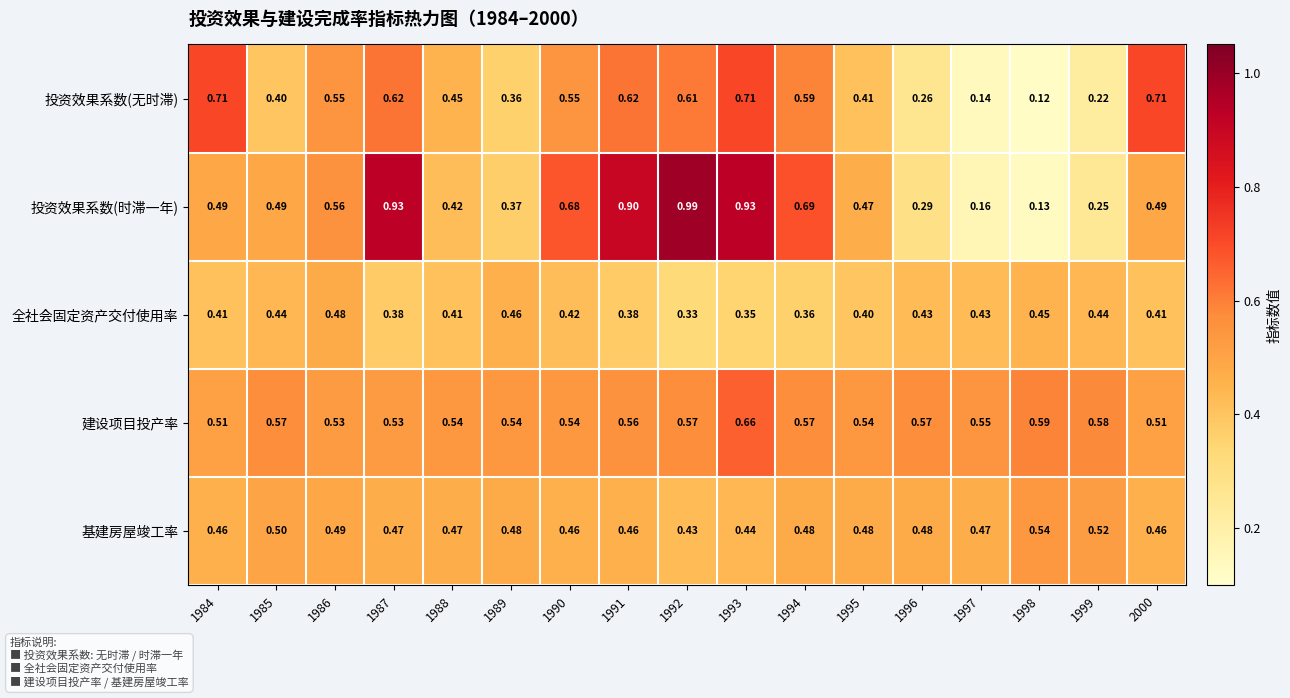

Is the value of 基建房屋竣工率 at 2000 greater than the value of 建设项目投产率 at 2000?

No